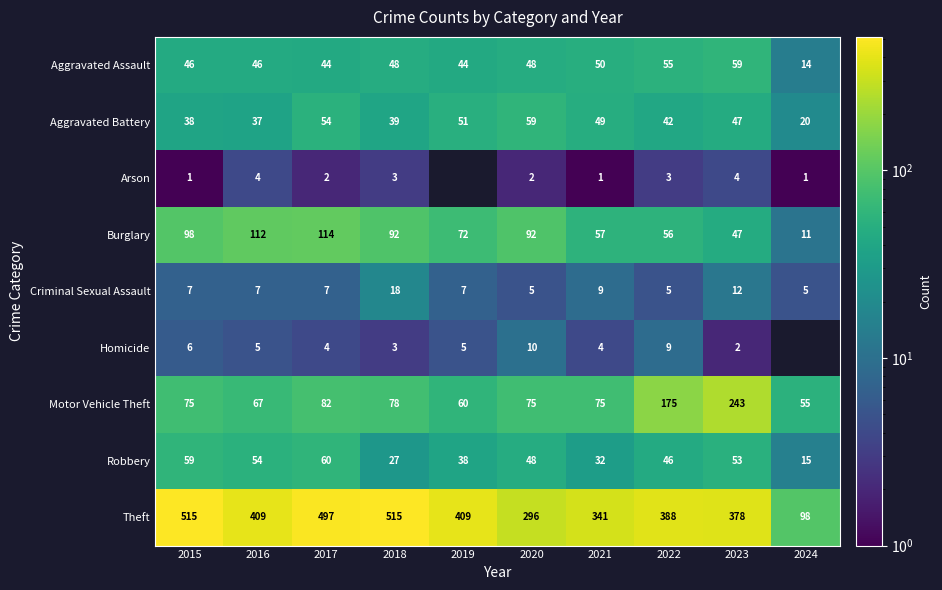

Between 2021 and 2022, which series saw the biggest shift?

Motor Vehicle Theft